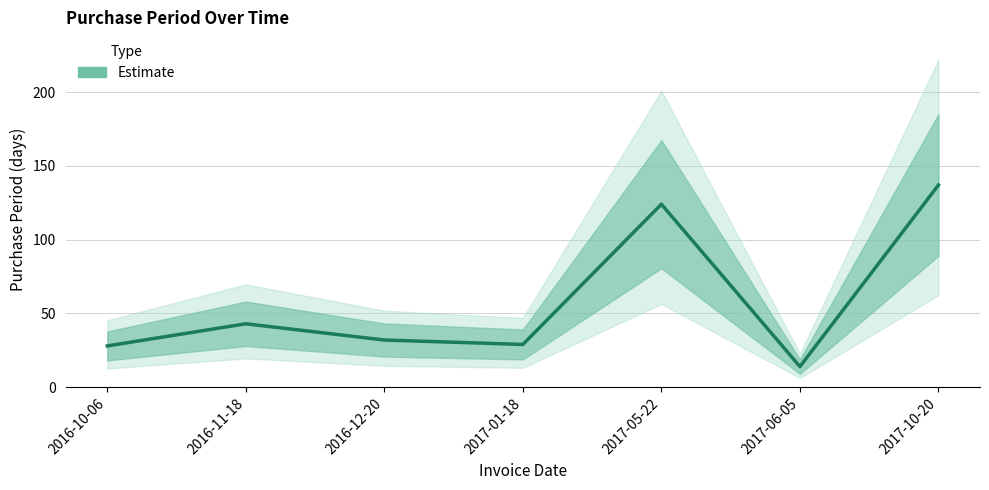

What is the difference between the maximum and minimum values?

123